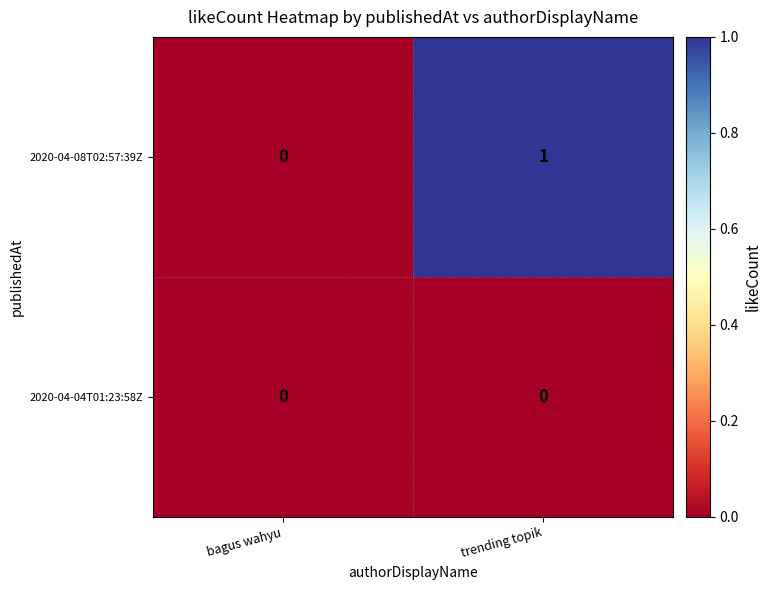

At trending topik, list the series in order from smallest to largest.

2020-04-04T01:23:58Z, 2020-04-08T02:57:39Z